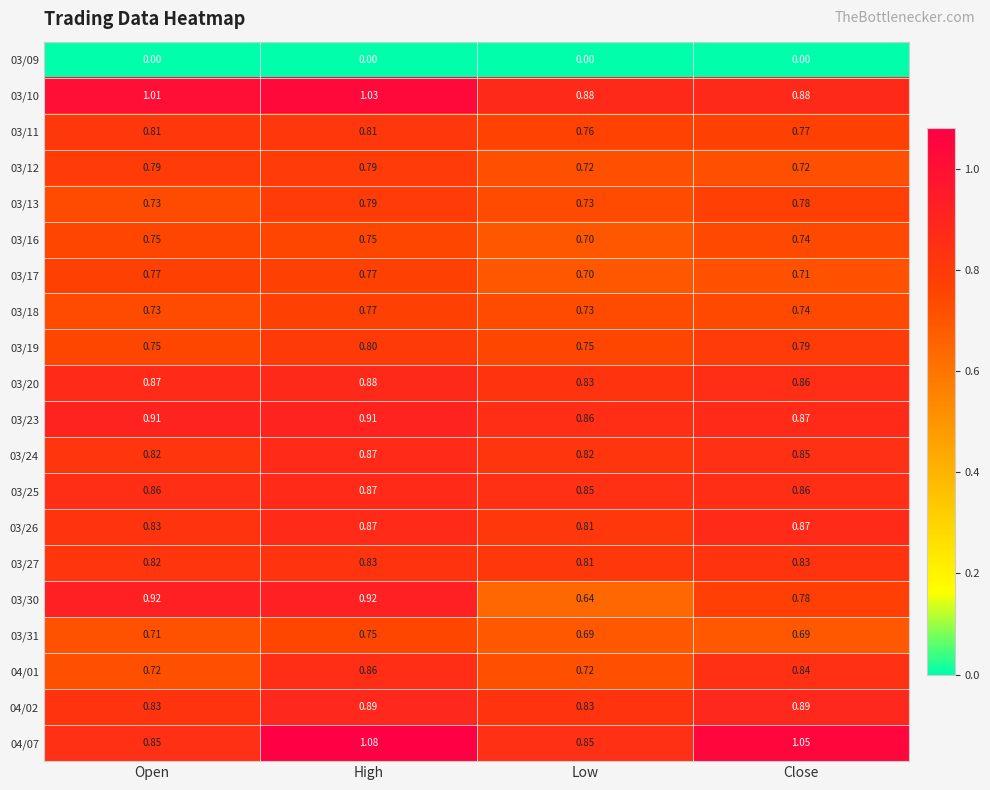

Is the value of 03/20 at Low greater than the value of 03/23 at Low?

No